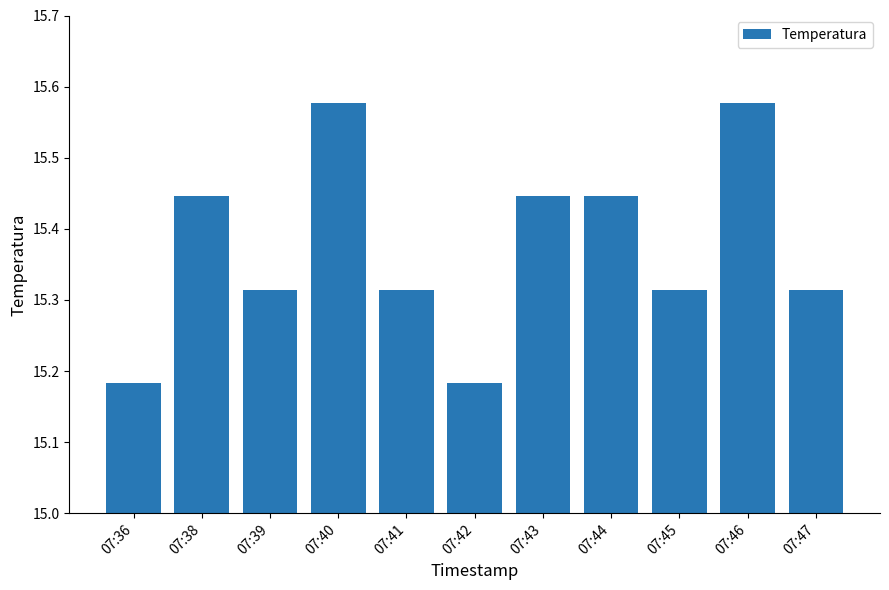

The value at 07:39 is 26.9. True or false?

False